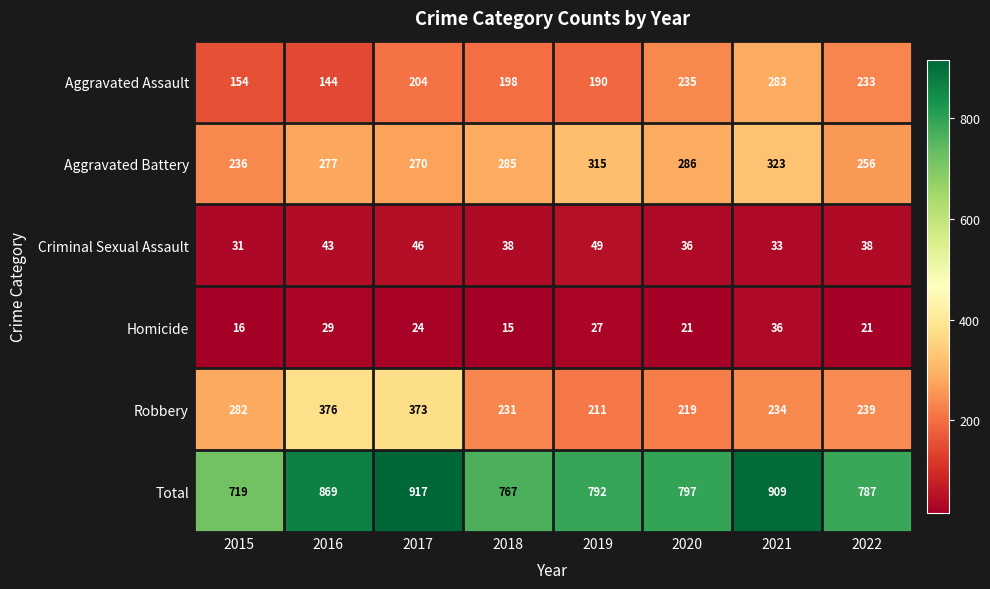

What is the difference between the maximum and second lowest values in the Robbery series?

157